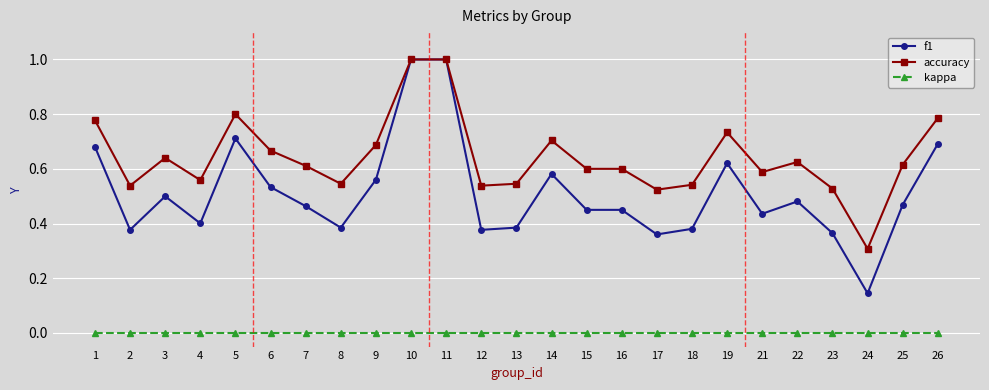

At 23, list the series in order from largest to smallest.

accuracy, f1, kappa